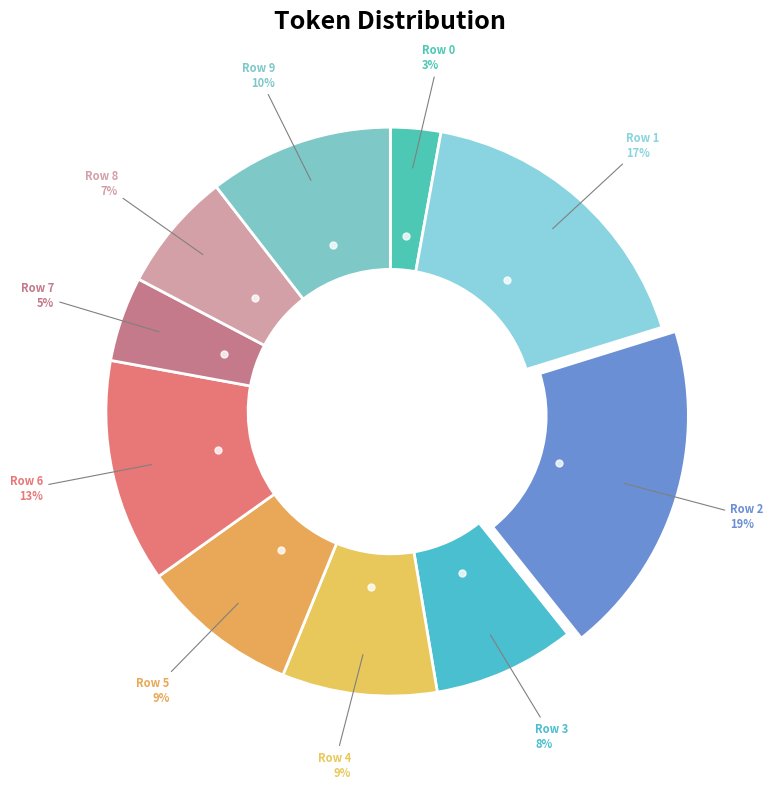

Which slice is the smallest?

Row 0